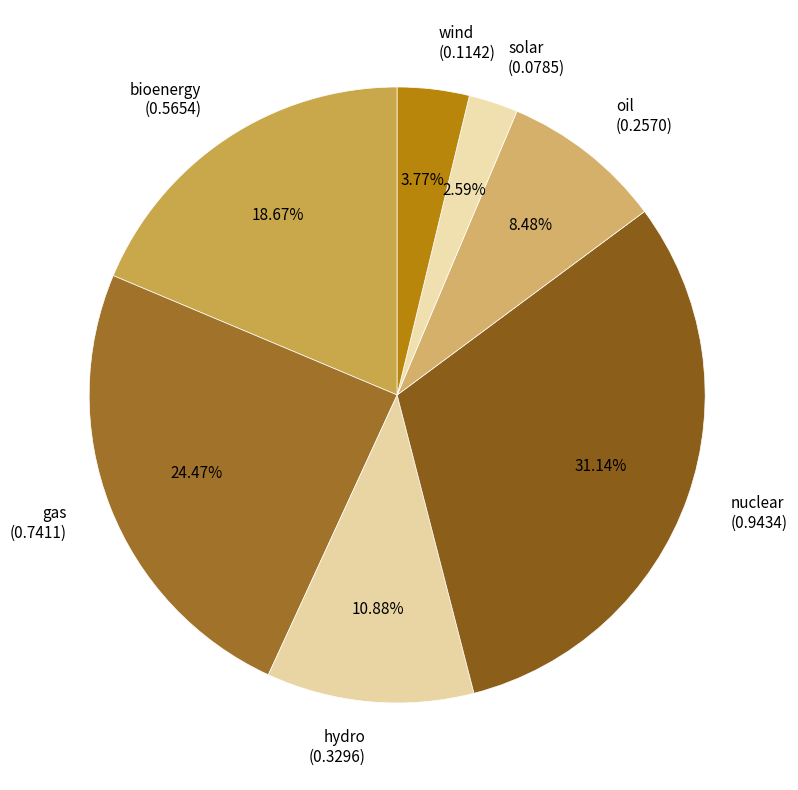

Which slice is the smallest?

solar